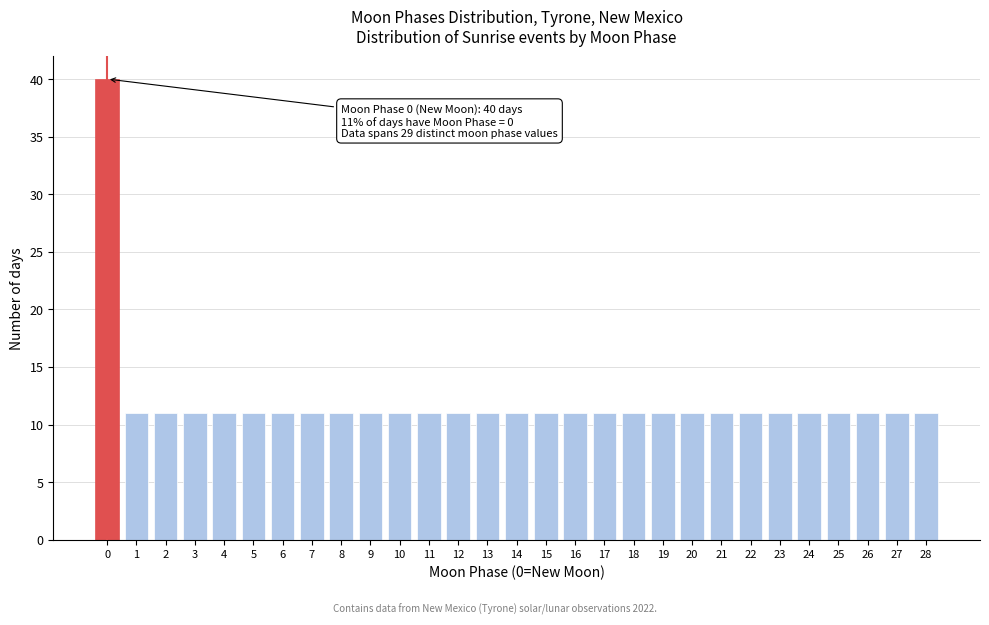

Reading left to right, extract all data points from this chart.

40	11	11	11	11	11	11	11	11	11	11	11	11	11	11	11	11	11	11	11	11	11	11	11	11	11	11	11	11